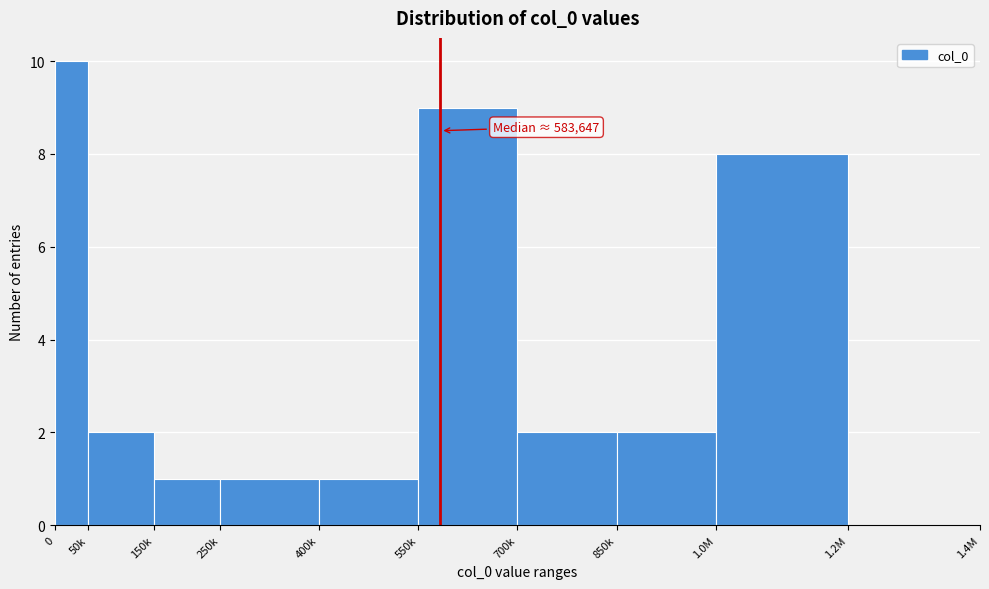

Reading left to right, what are all the values shown in this chart?

0=10	50k=2	150k=1	250k=1	400k=1	550k=9	700k=2	850k=2	1.0M=8	1.2M=0